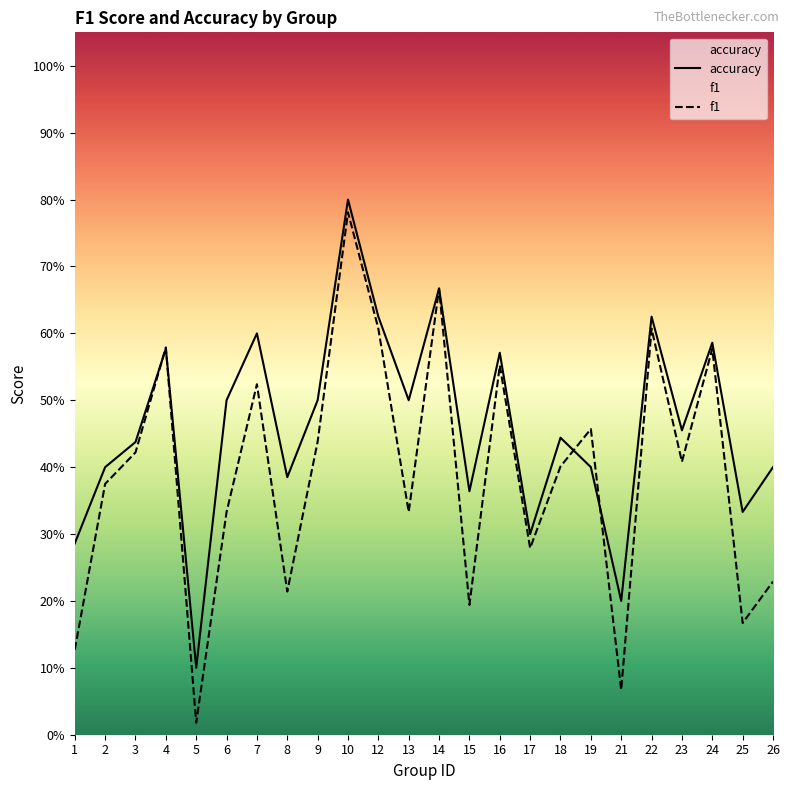

What value does the f1 series have at 18?

0.4